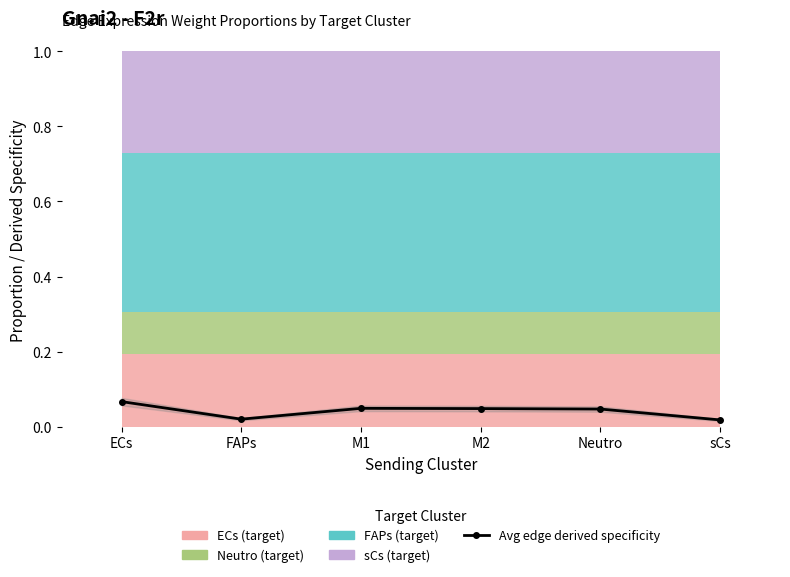

True or false: the data shows 0.0 at Neutro.

True